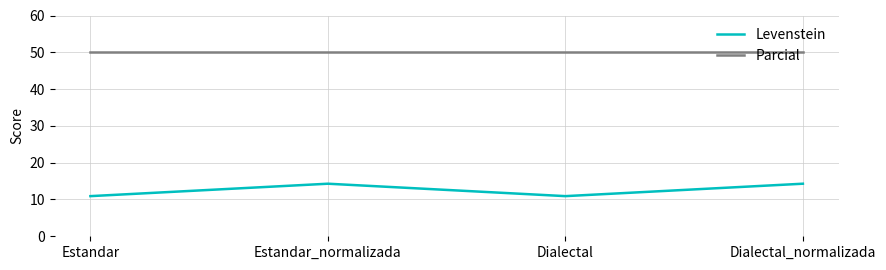

Rank the series by their maximum value, from highest to lowest.

Parcial, Levenstein